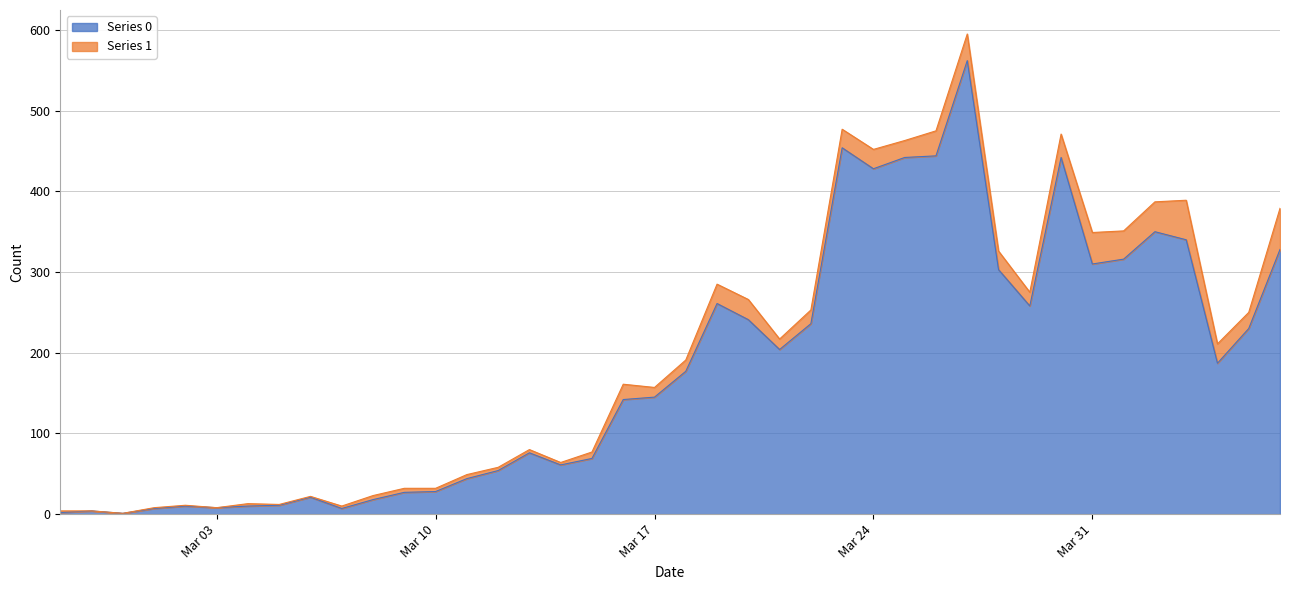

How many interior local valleys (lower than both neighbors) does the data have?

9